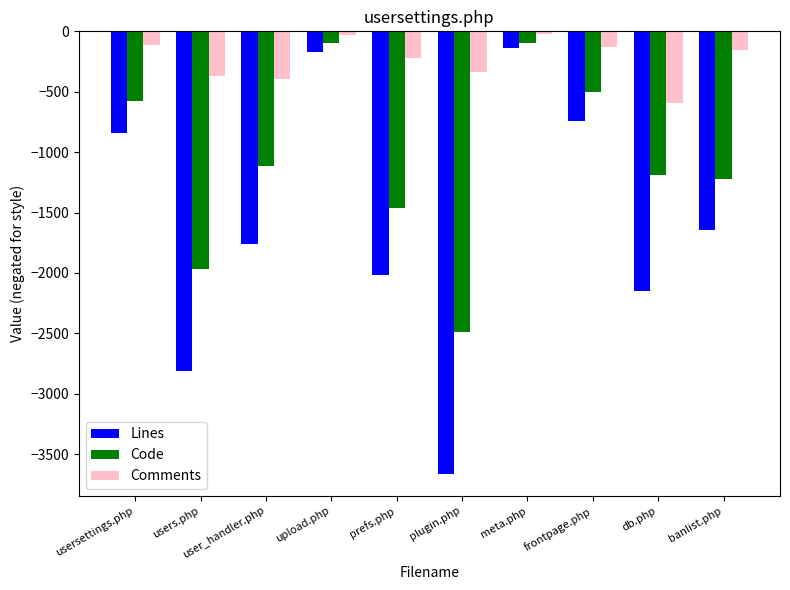

List the series in order of their overall mean, lowest first.

Lines, Code, Comments